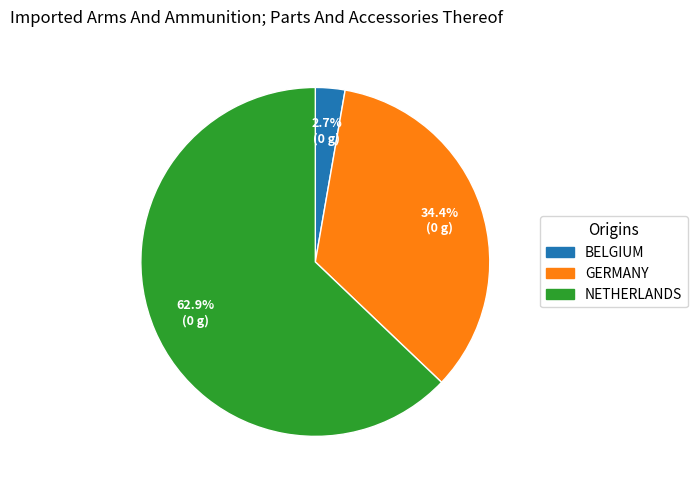

Is there a majority slice in this chart?

Yes